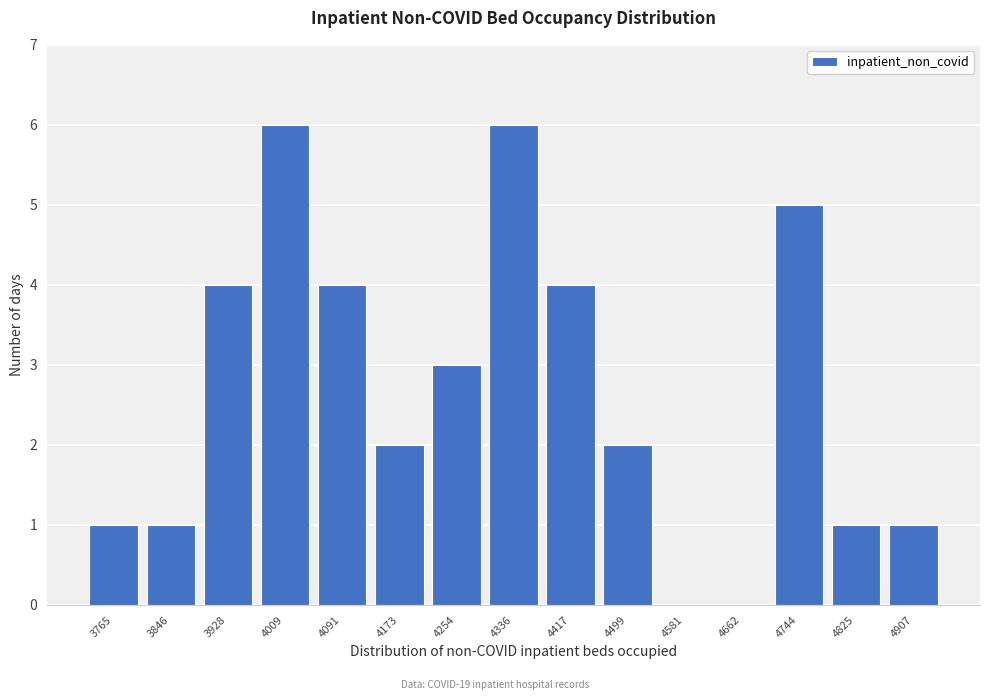

Reading right to left, transcribe all the data shown in this chart.

4907=1	4825=1	4744=5	4662=0	4581=0	4499=2	4417=4	4336=6	4254=3	4173=2	4091=4	4009=6	3928=4	3846=1	3765=1